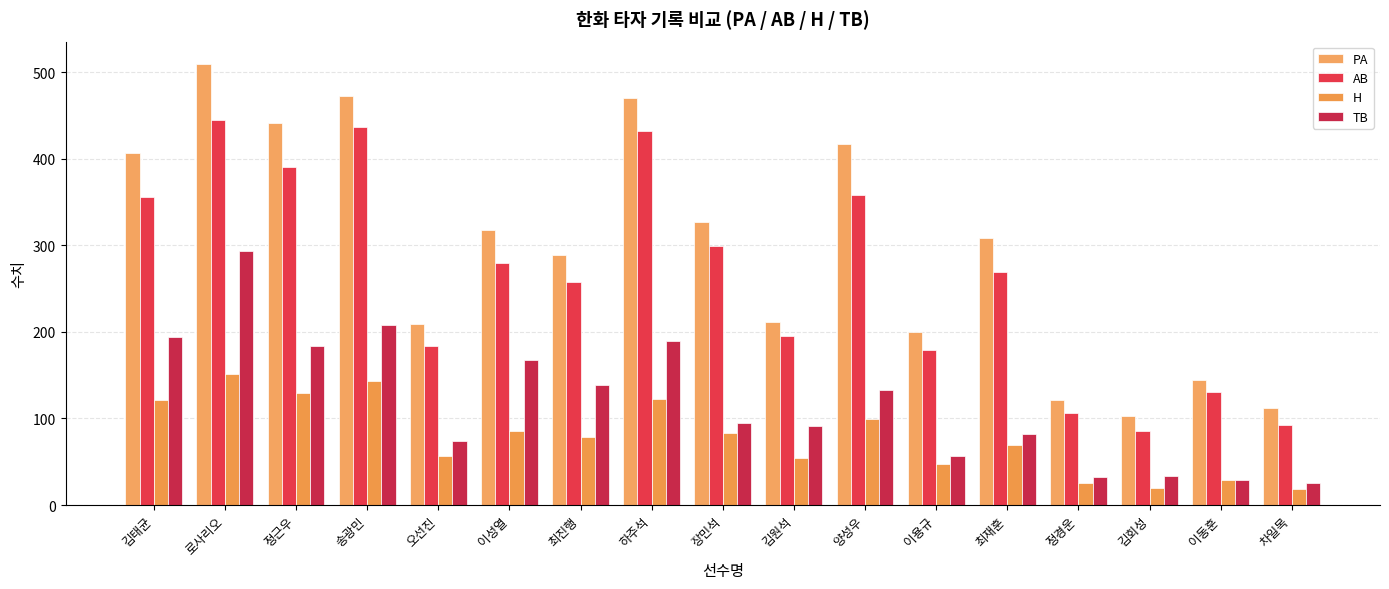

Read the AB value at 로사리오, to the nearest 5.

445